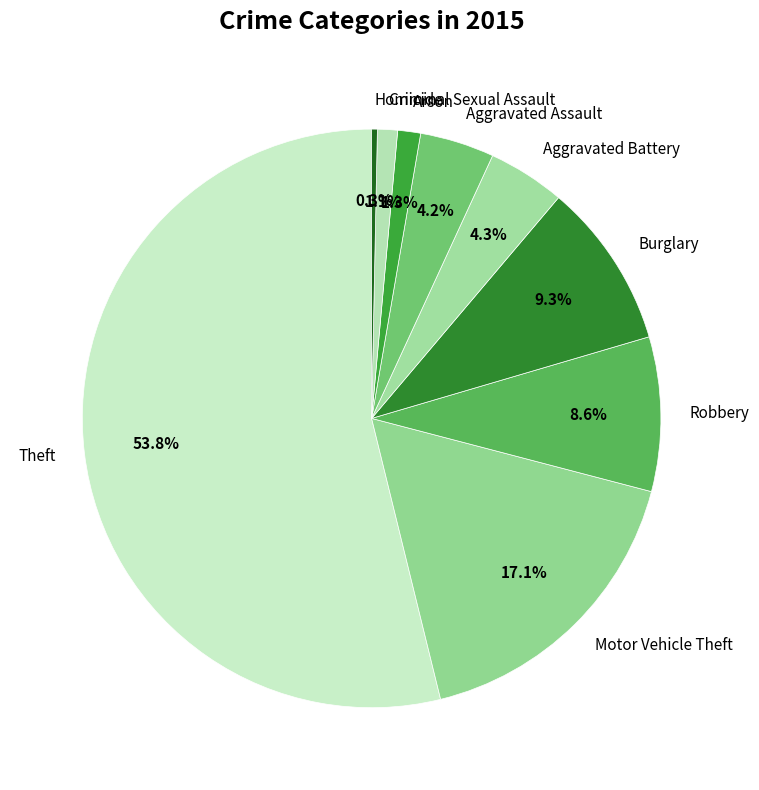

Between Homicide and Arson, which is larger?

Arson